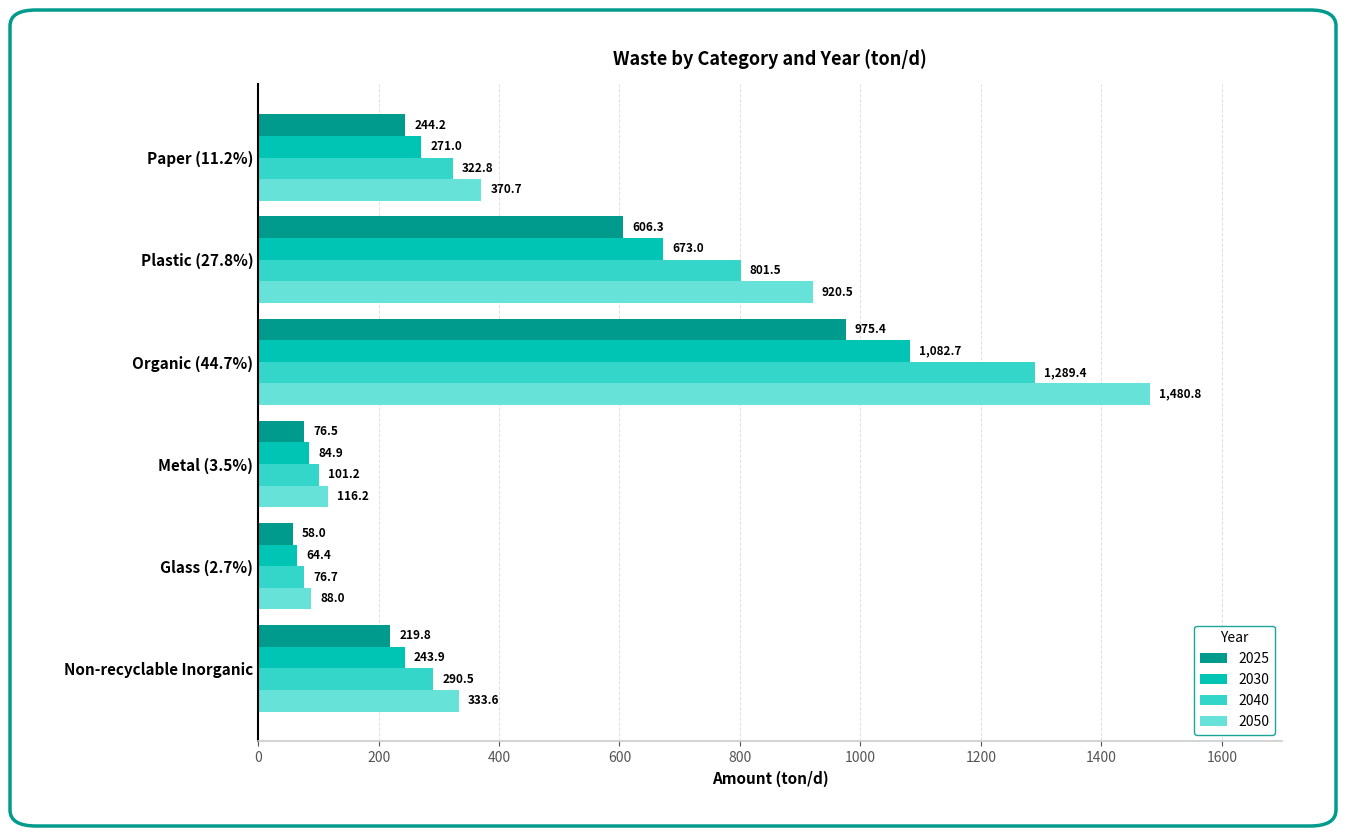

What is the total value across all series at Glass (2.7%)?

287.1